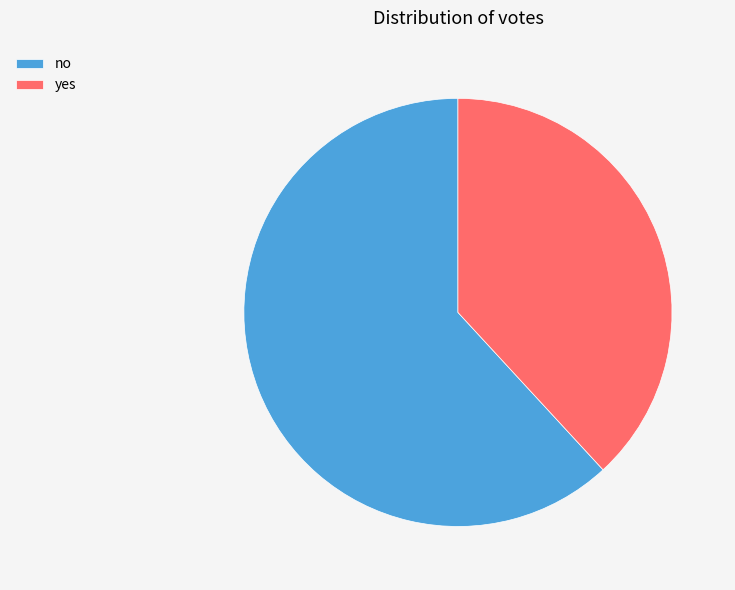

Do yes and no together represent more than half of the pie?

Yes